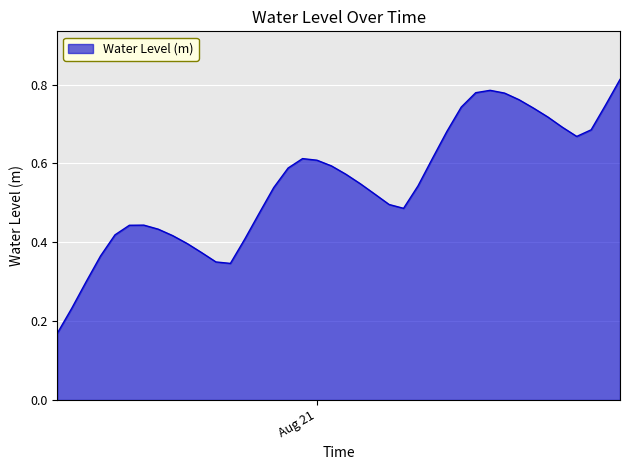

Where is the data nearest to the value 0?

2024-08-20 06:00:00